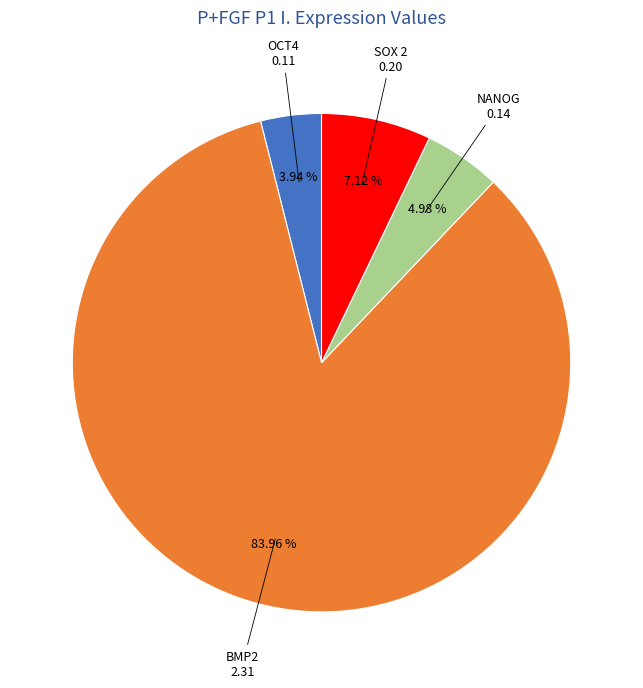

Is there a majority slice in this chart?

Yes